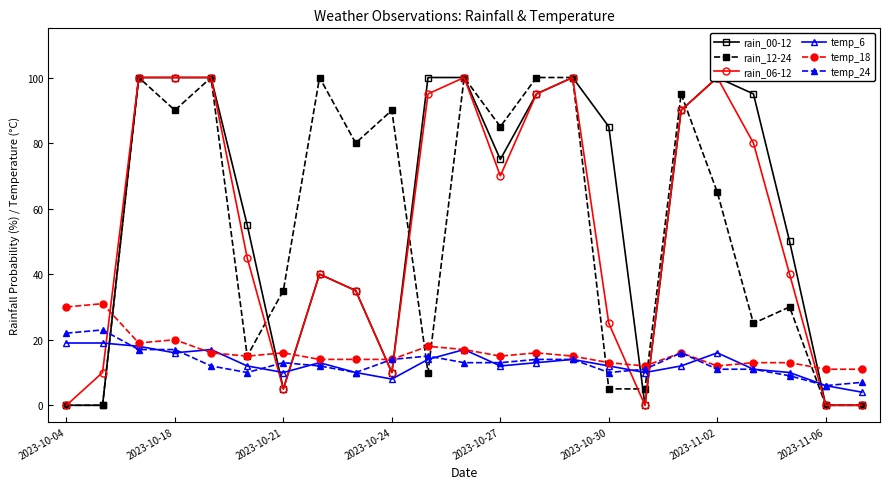

What is the value of the temp_24 point at the 19th from the left?

11